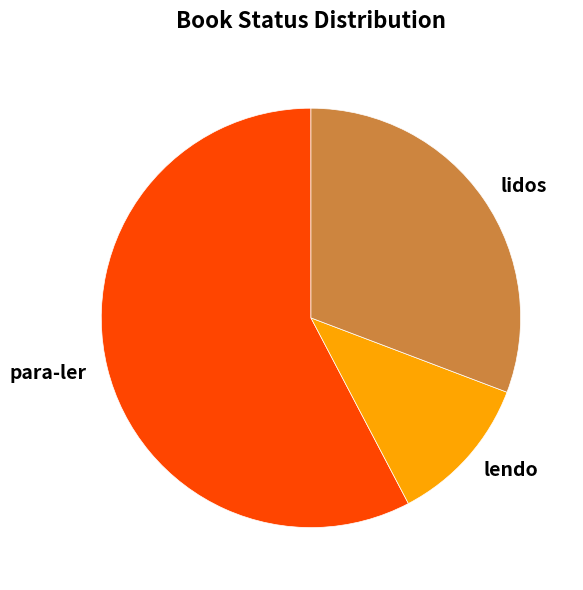

The lendo slice represents 6% of the pie. True or false?

False